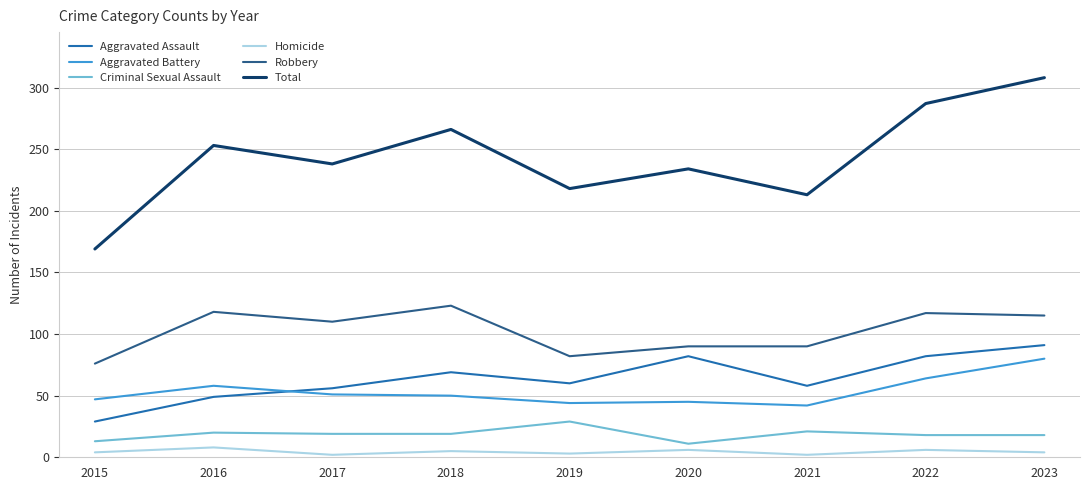

True or false: Homicide has a value of 3 at 2019.

True